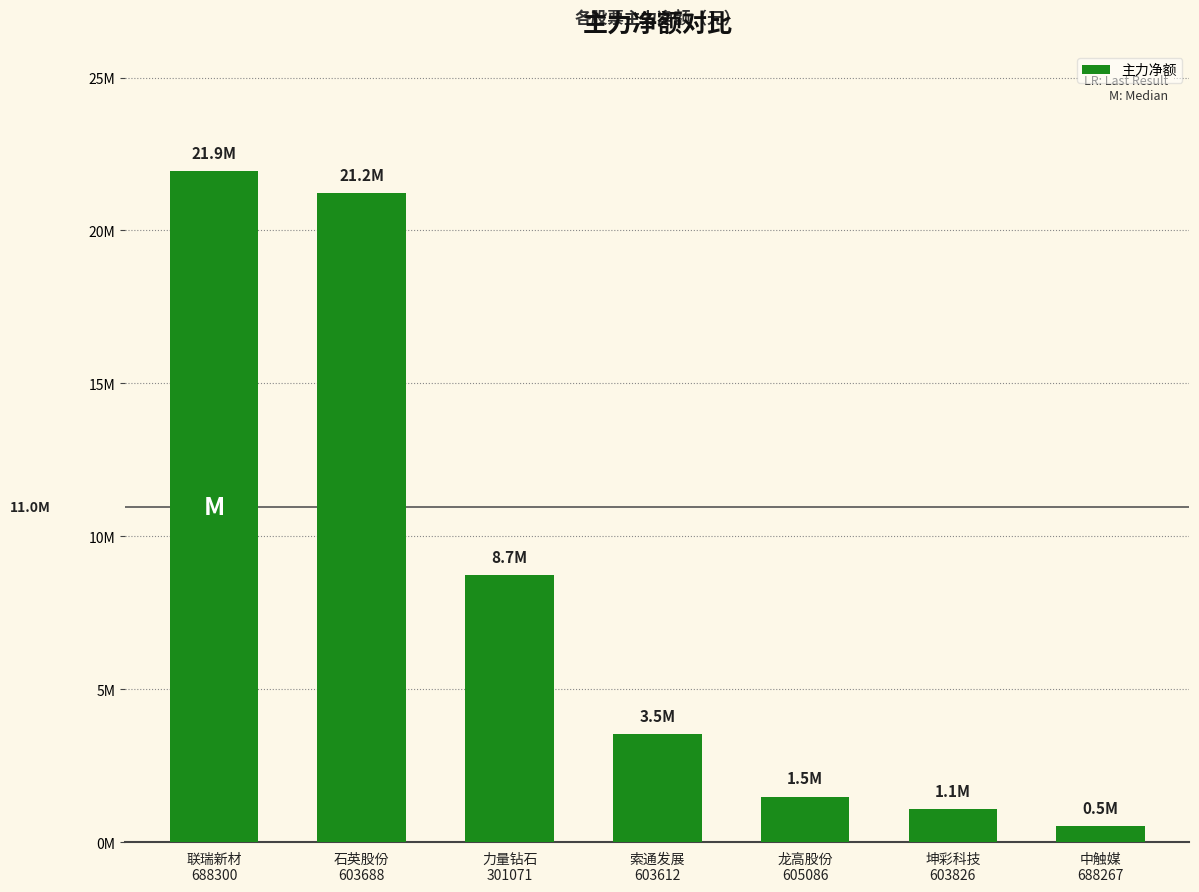

What position from the right is 联瑞新材
688300?

7